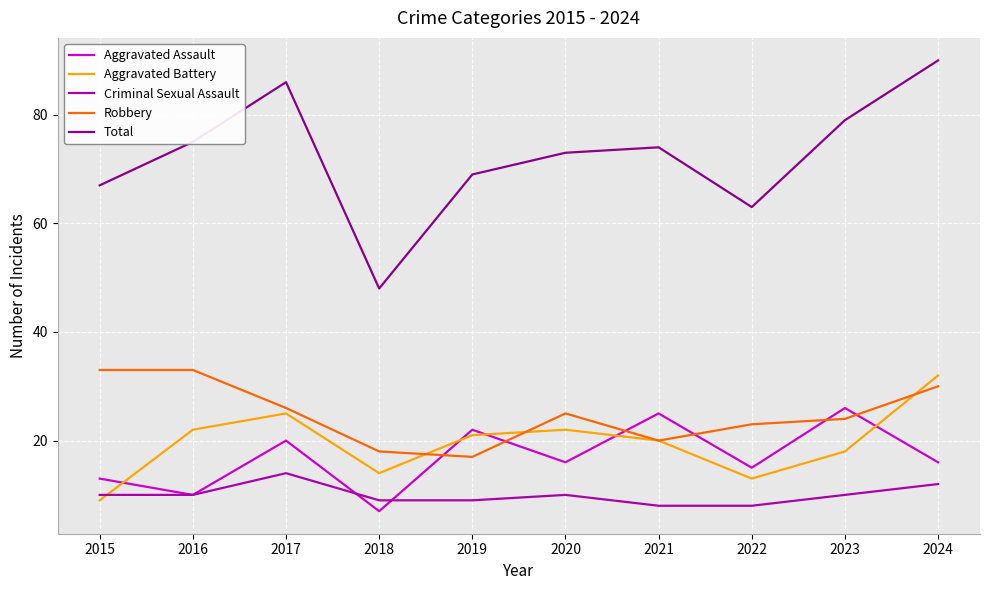

Which series has the largest range (max minus min)?

Total